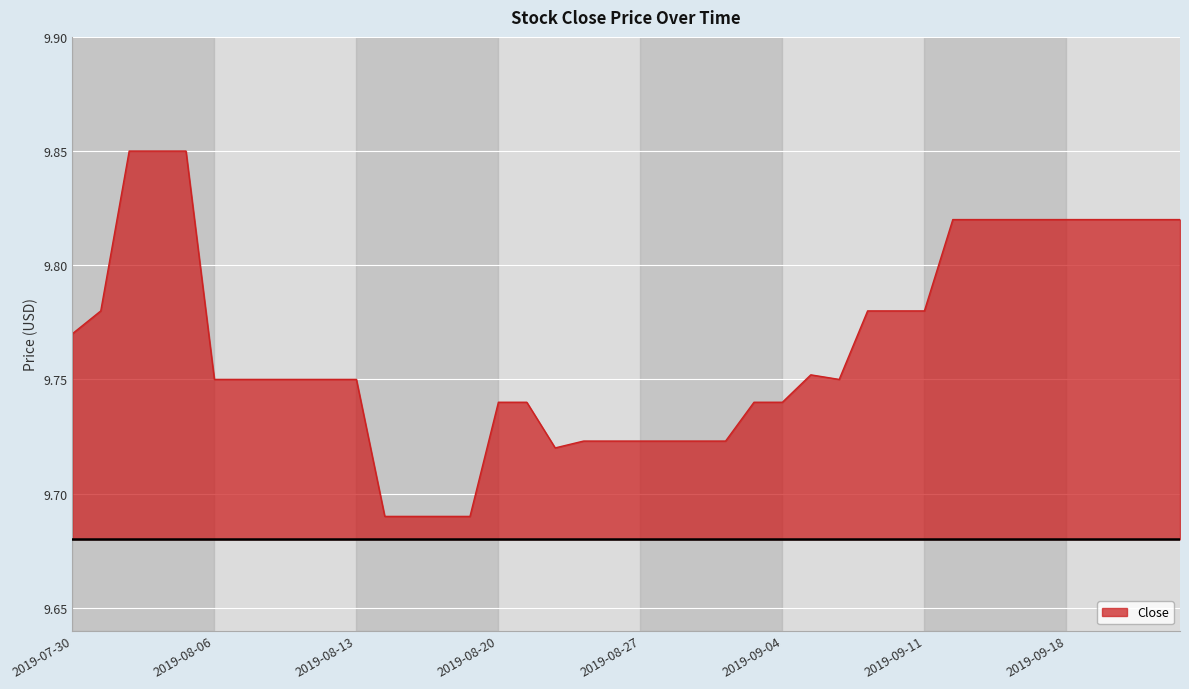

How many lines are shown in the chart?

1